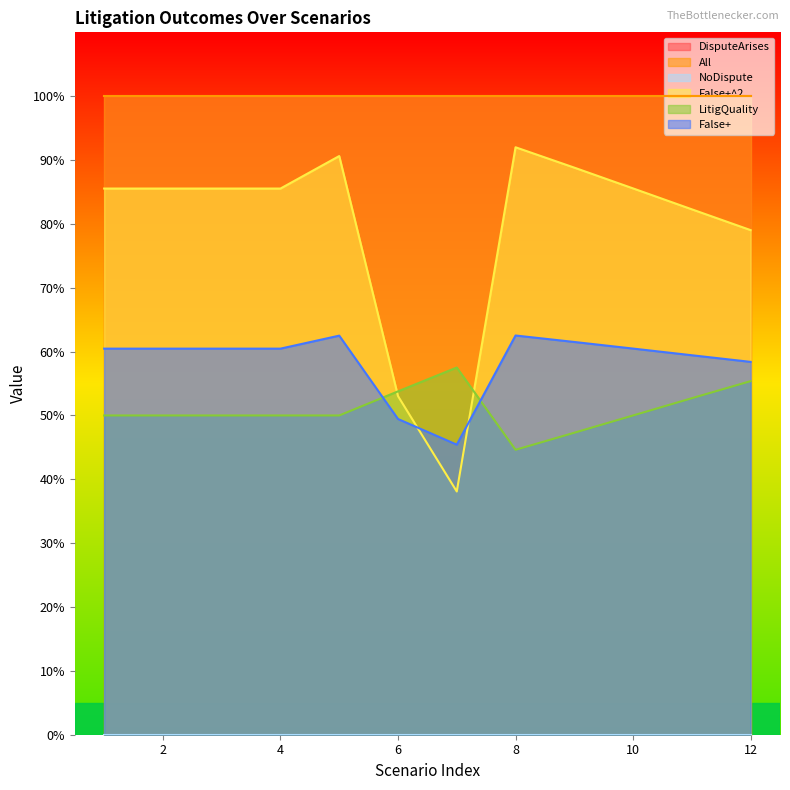

Reading left to right, what are all the values shown in this chart?

False+^2: 0.9	0.9	0.9	0.9	0.9	0.5	0.4	0.9	0.9	0.9	0.8	0.8
LitigQuality: 0.5	0.5	0.5	0.5	0.5	0.5	0.6	0.4	0.5	0.5	0.5	0.6
False+: 0.6	0.6	0.6	0.6	0.6	0.5	0.5	0.6	0.6	0.6	0.6	0.6